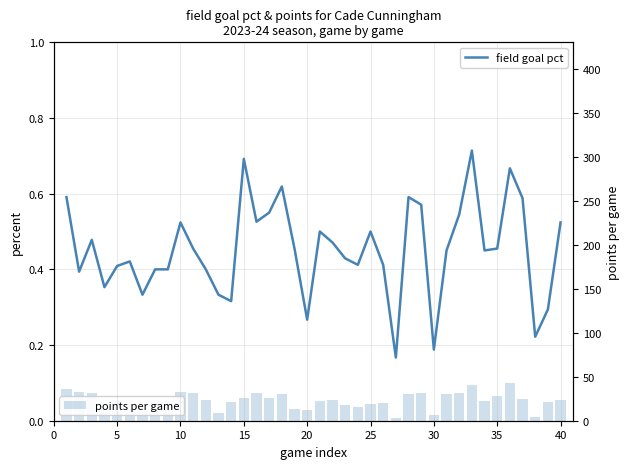

What is the difference between the maximum and minimum values in the points per game series?

40